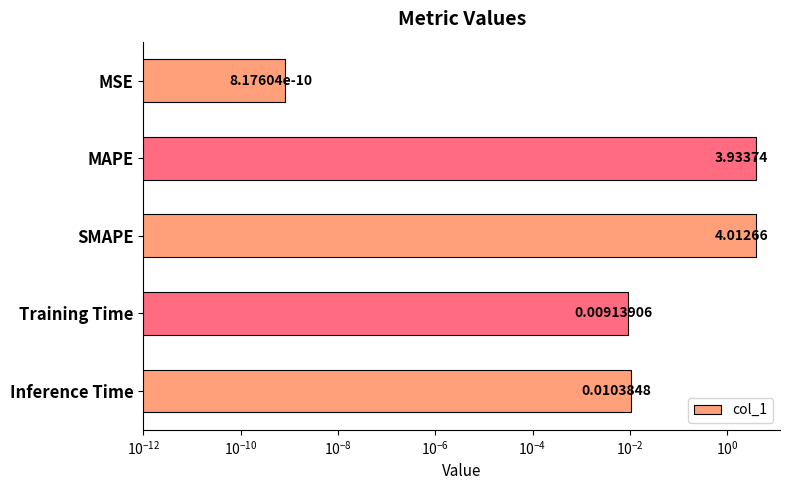

What is the maximum value shown in the chart?

4.0